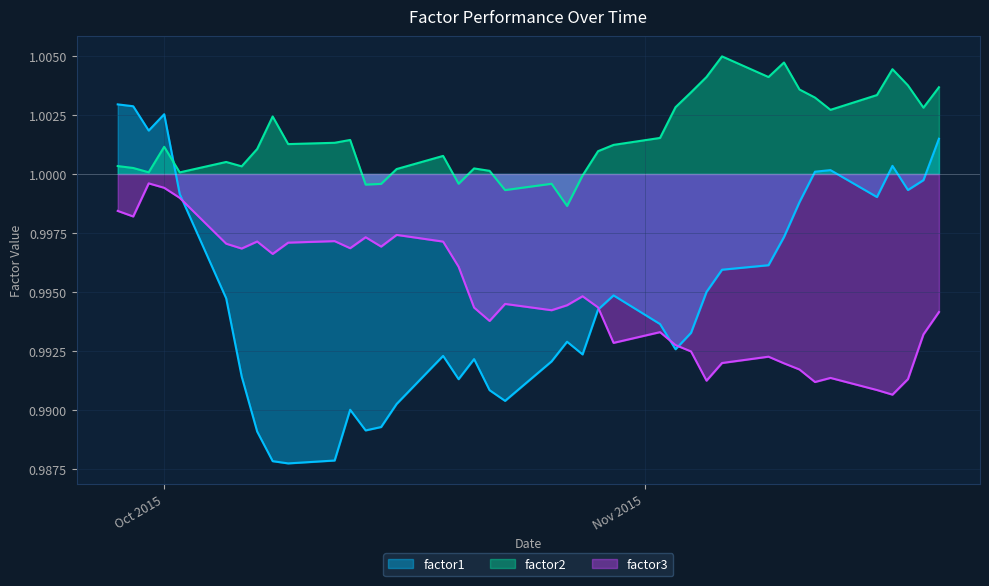

Which series has the largest total across all categories?

factor2